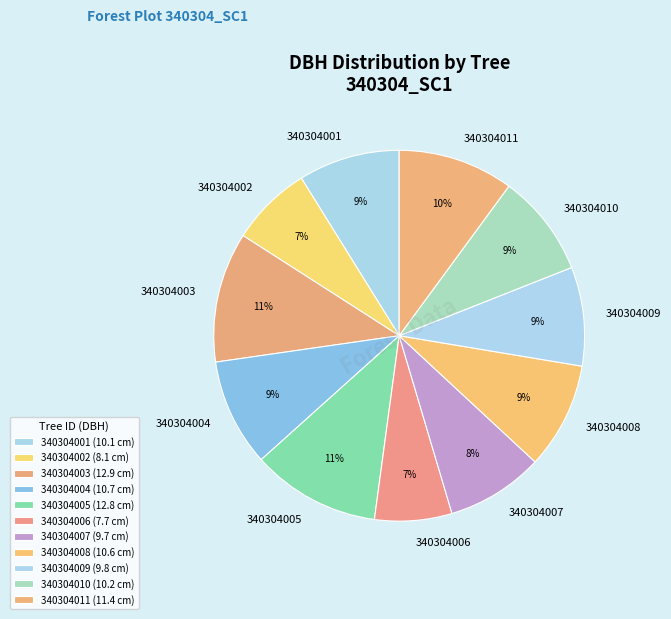

Does any single category account for the majority?

No